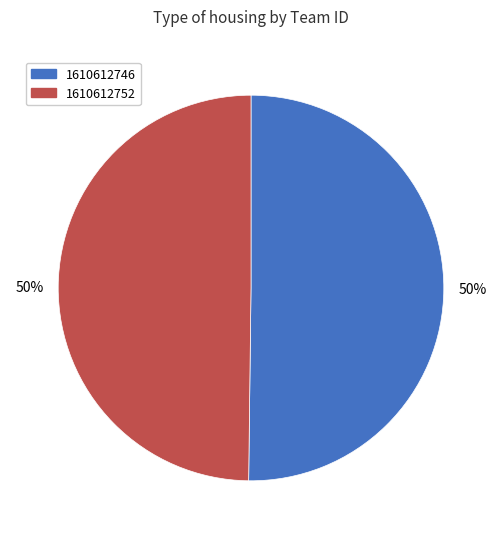

To the nearest percent, what is the combined percentage of 1610612746 and 1610612752?

100%